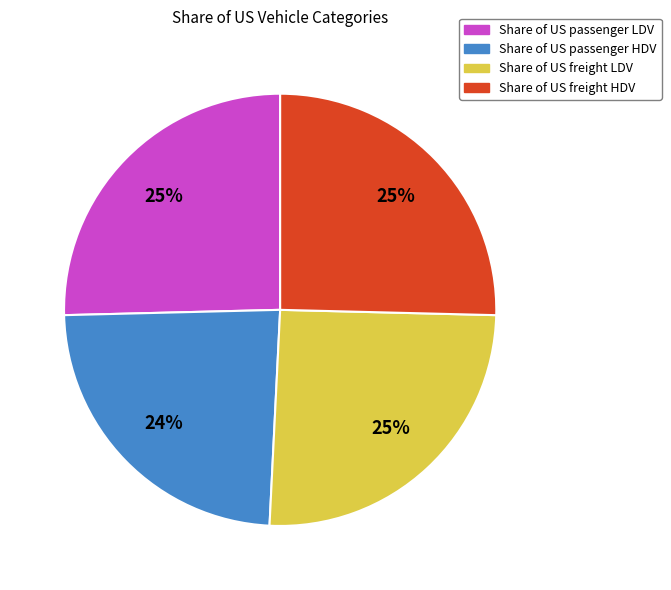

To the nearest percent, what portion does Share of US passenger HDV represent?

24%